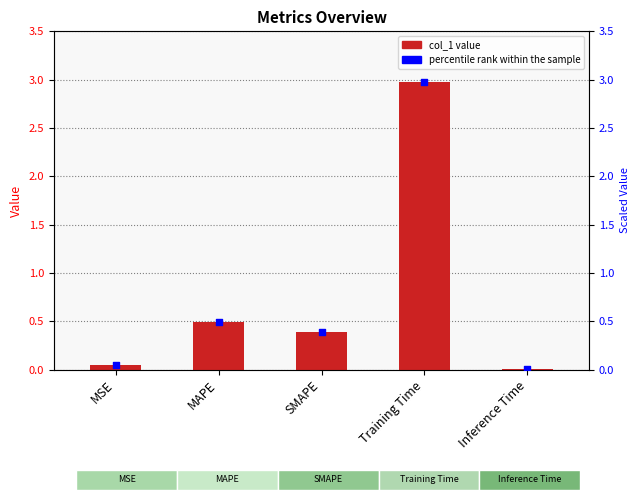

Which series reaches the minimum Y coordinate?

col_1